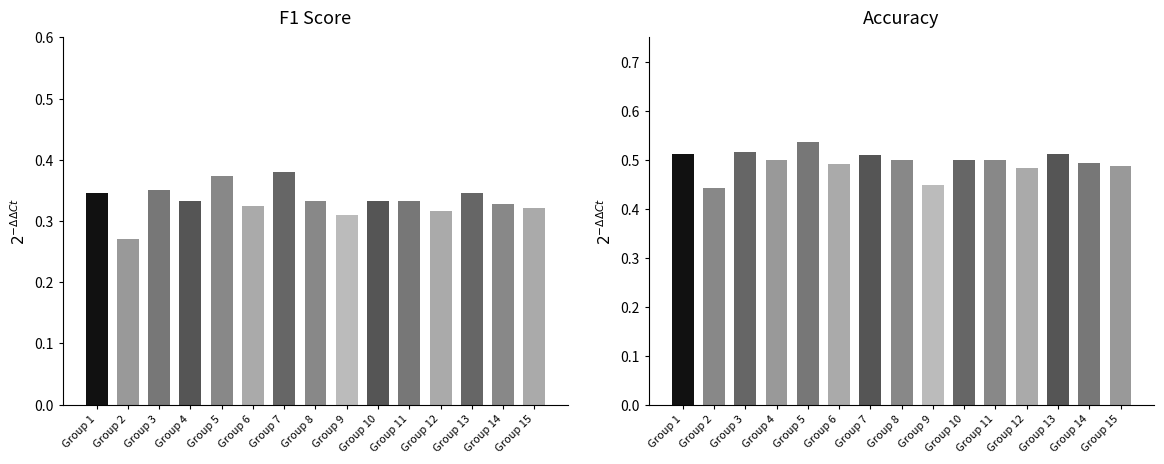

How many bars are there in total?

30